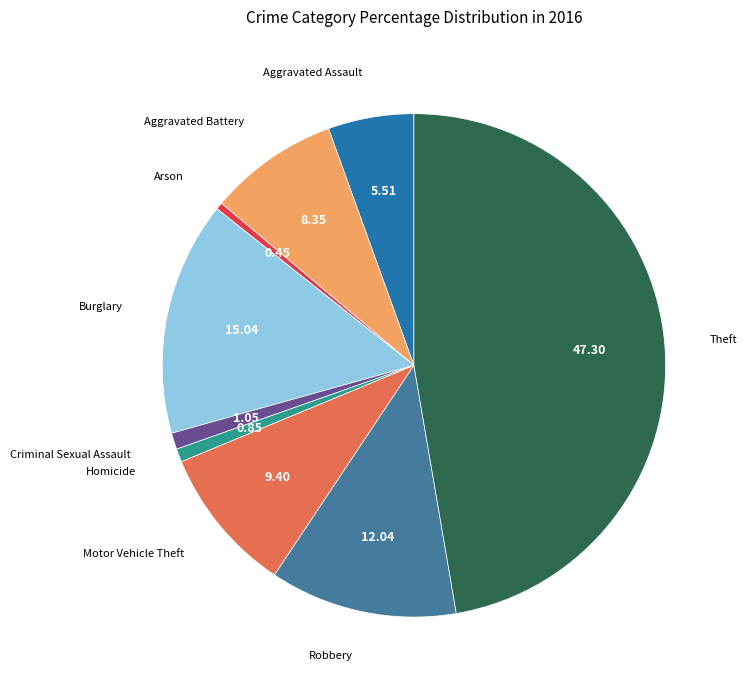

Does any single category account for the majority?

No